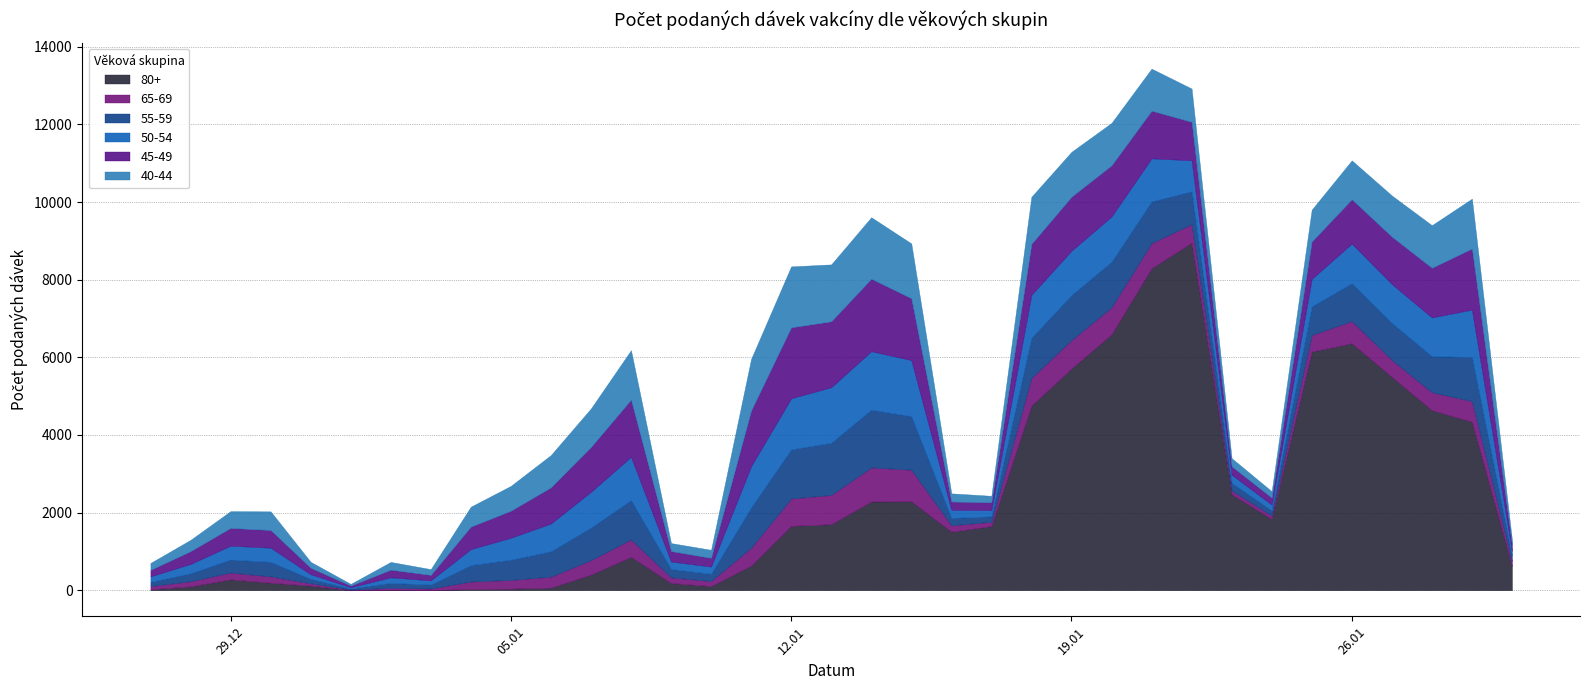

How many distinct data groups are displayed?

6